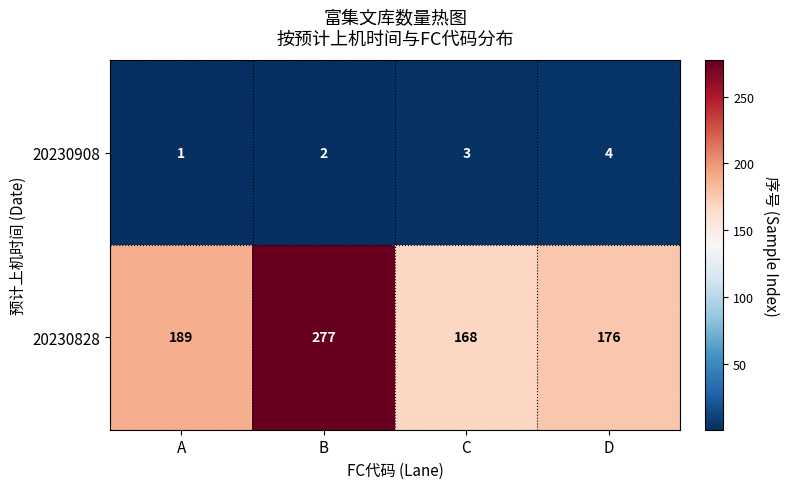

The value of 20230908 at B is 3. True or false?

False